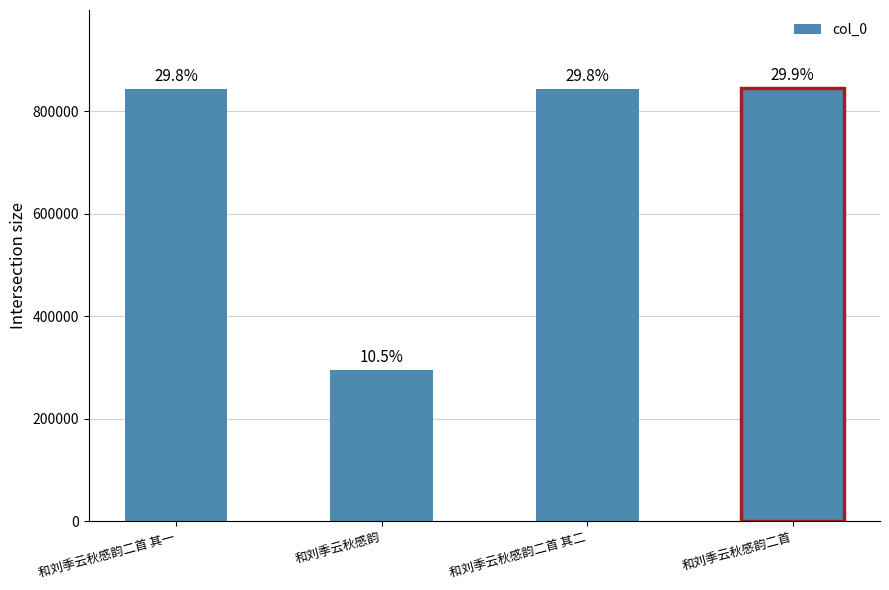

At which label does the data first exceed 842234?

和刘季云秋感韵二首